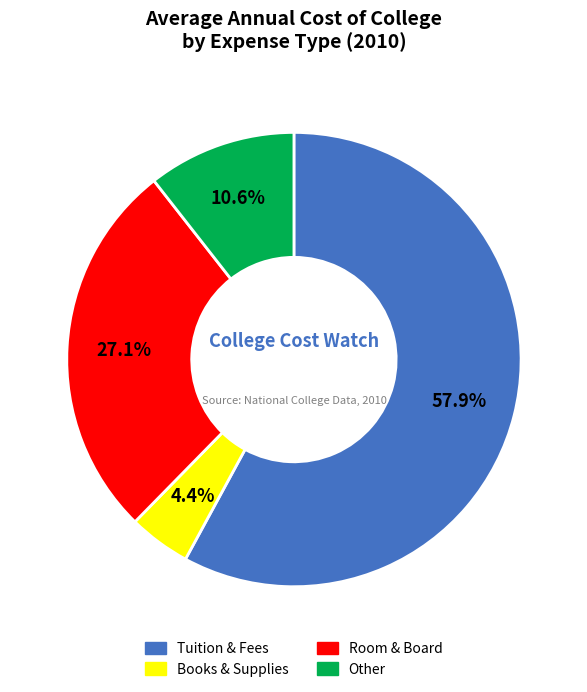

Is there a majority slice in this chart?

Yes